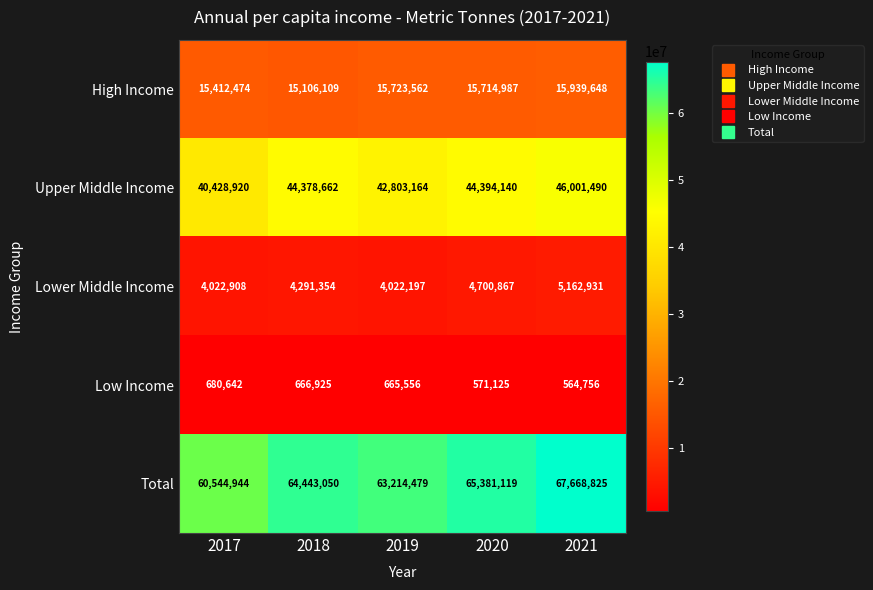

How many distinct data groups are displayed?

5